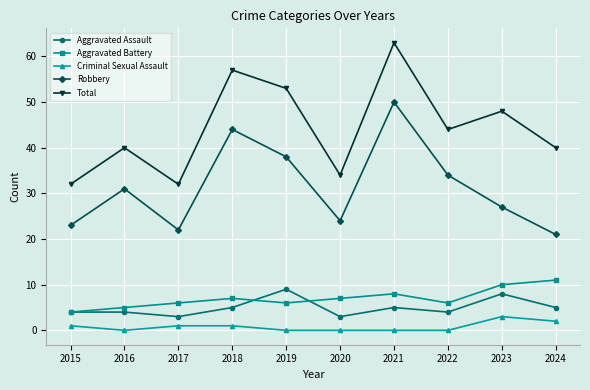

The Robbery series shows 87 at 2021. True or false?

False